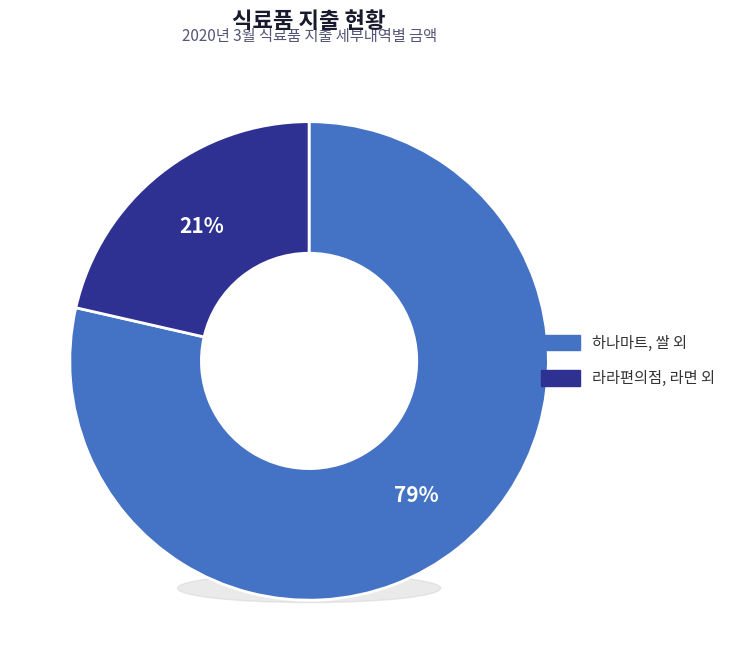

What percentage is the 라라편의점, 라면 외 slice, to the nearest percent?

21%